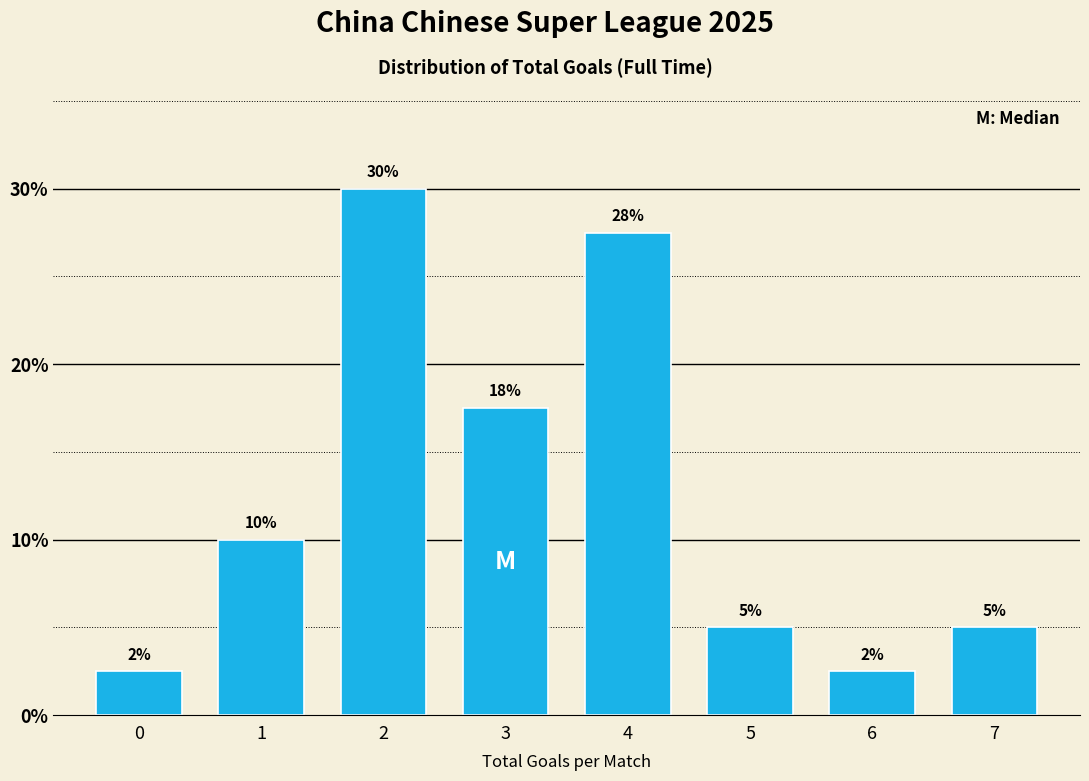

What is the value of the 5th bar from the left?

27.5